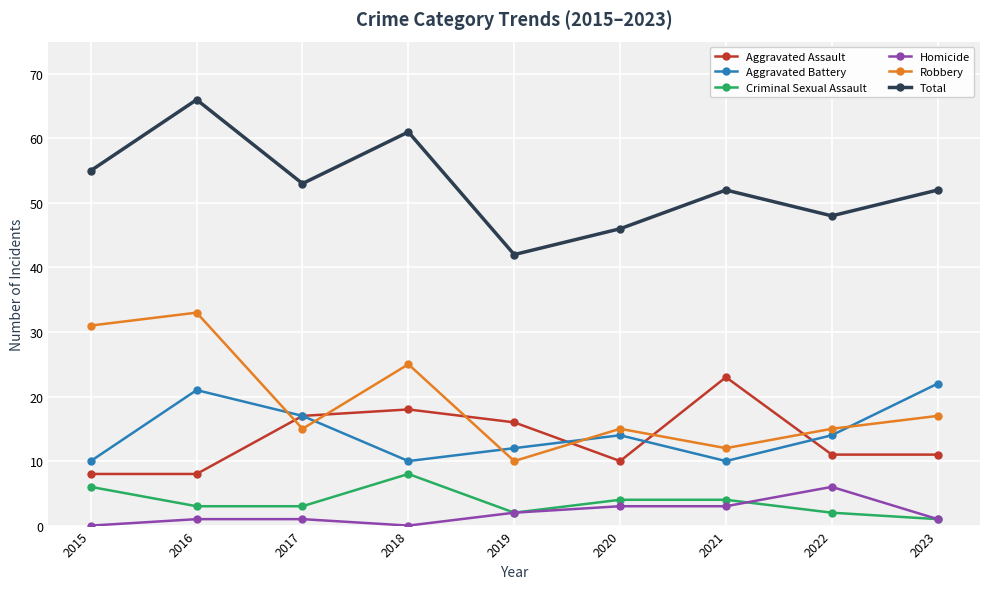

Is this an area chart (filled region under the line)?

No